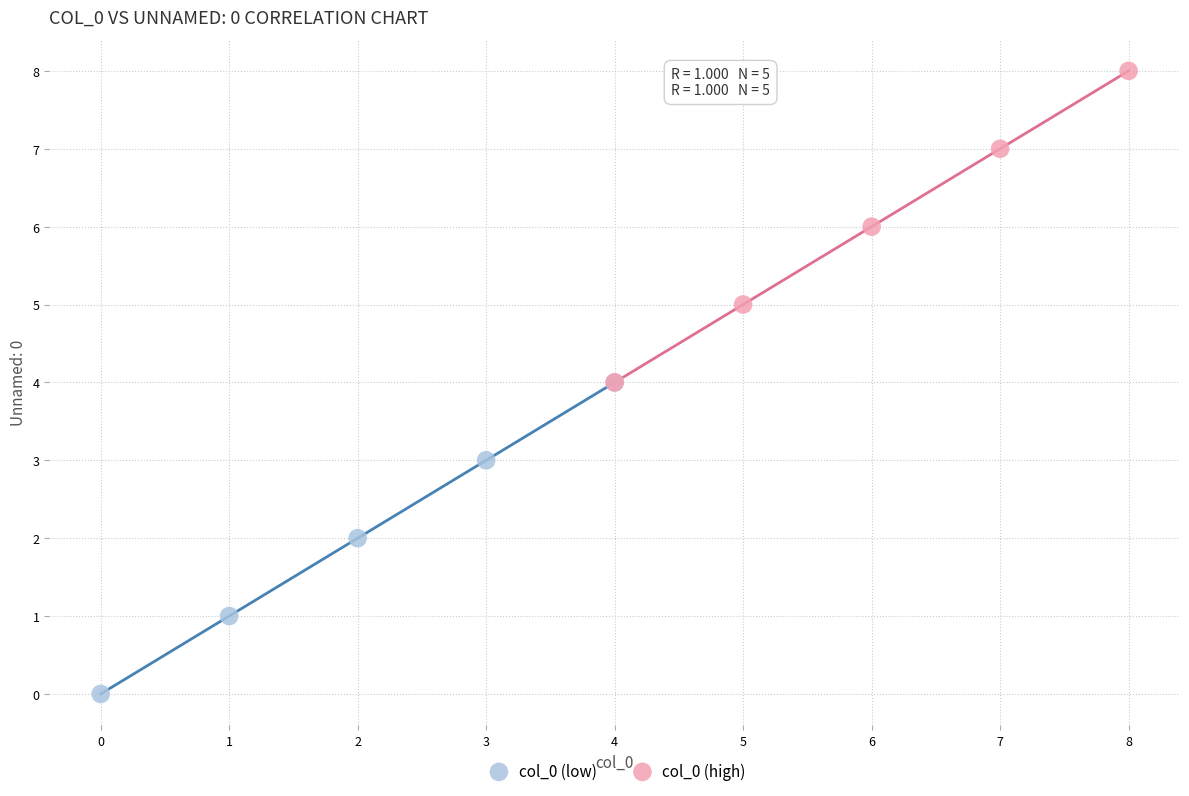

Which series contains the highest Y value?

col_0 (high)